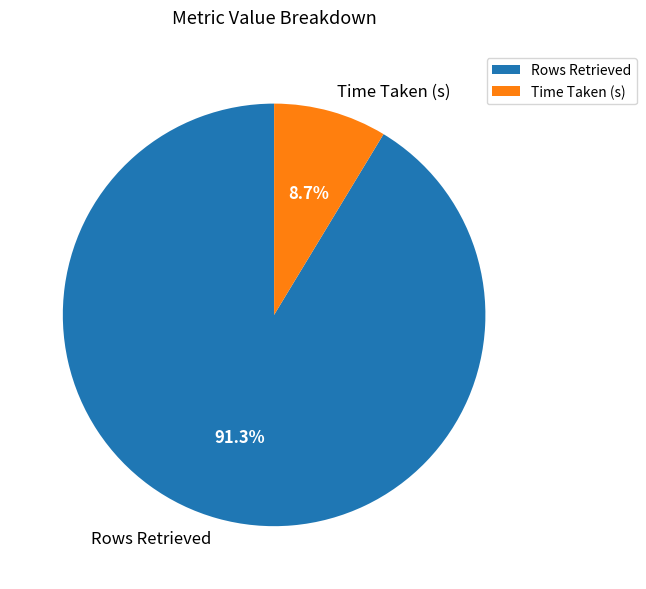

To the nearest percent, what is the average slice percentage?

50%